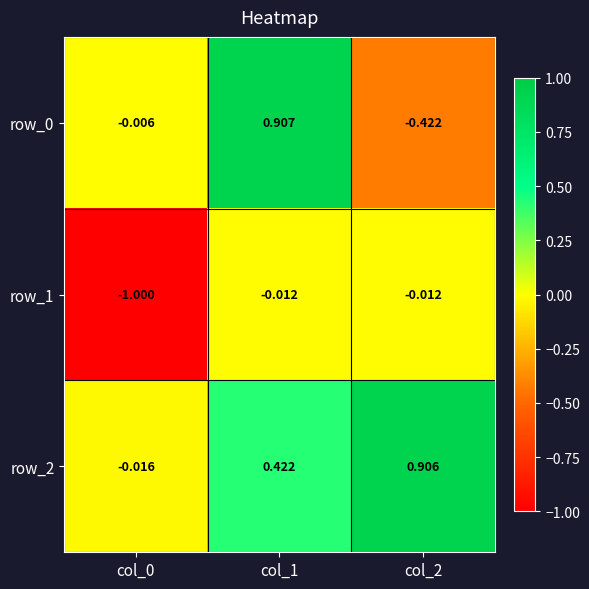

What is the spread (max minus min) of values at col_1?

0.9